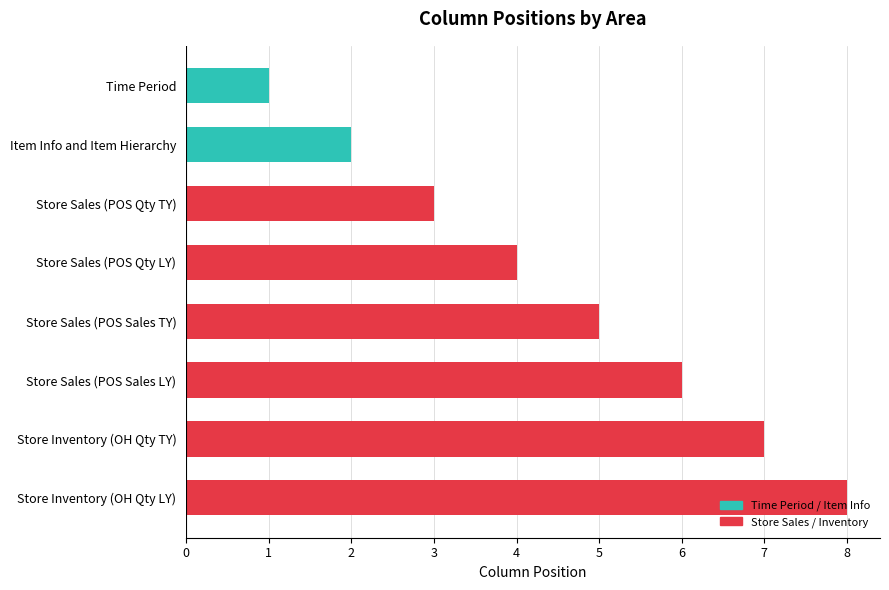

What is the change in value from Item Info and Item Hierarchy to Store Sales (POS Qty TY)?

+1